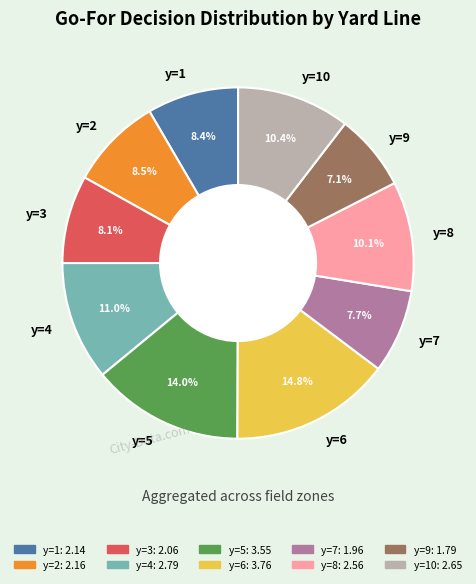

Count the number of slices in the pie.

10